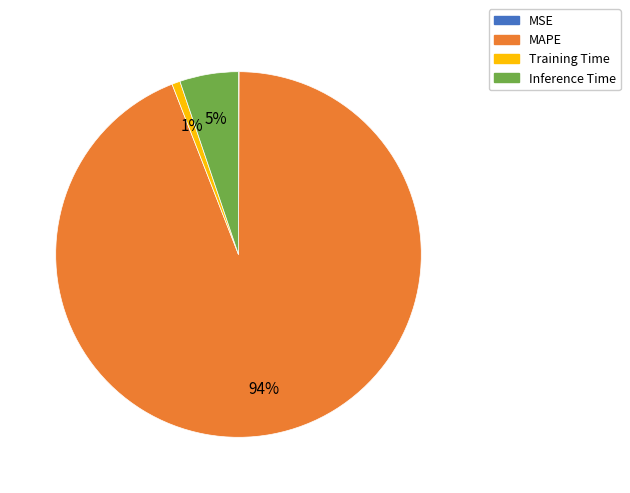

Between MAPE and Training Time, which is larger?

MAPE